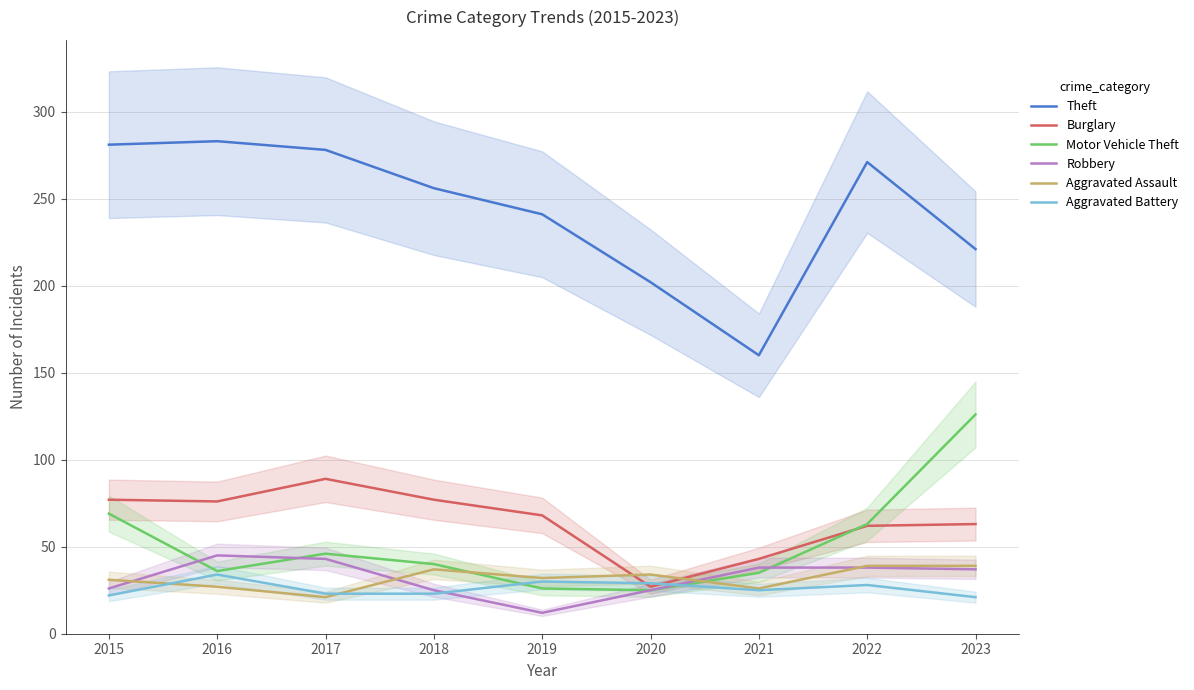

Reading left to right, transcribe all the data shown in this chart.

Theft: 281	283	278	256	241	202	160	271	221
Burglary: 77	76	89	77	68	27	43	62	63
Motor Vehicle Theft: 69	36	46	40	26	25	35	63	126
Robbery: 26	45	43	25	12	25	38	38	37
Aggravated Assault: 31	27	21	37	32	34	26	39	39
Aggravated Battery: 22	34	23	23	30	29	25	28	21